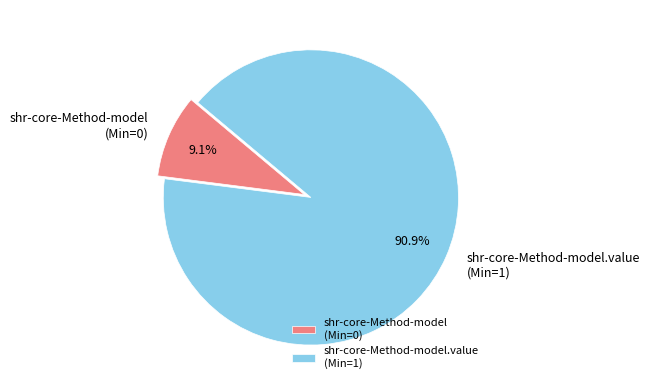

How many slices are in this pie chart?

2